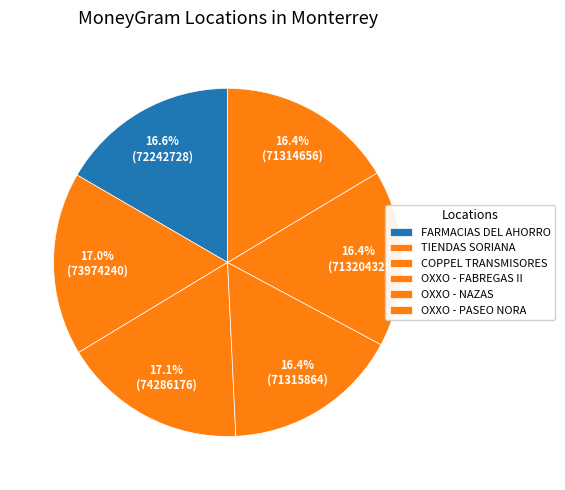

To the nearest percent, what is the combined percentage of FARMACIAS DEL AHORRO and OXXO - FABREGAS II?

33%